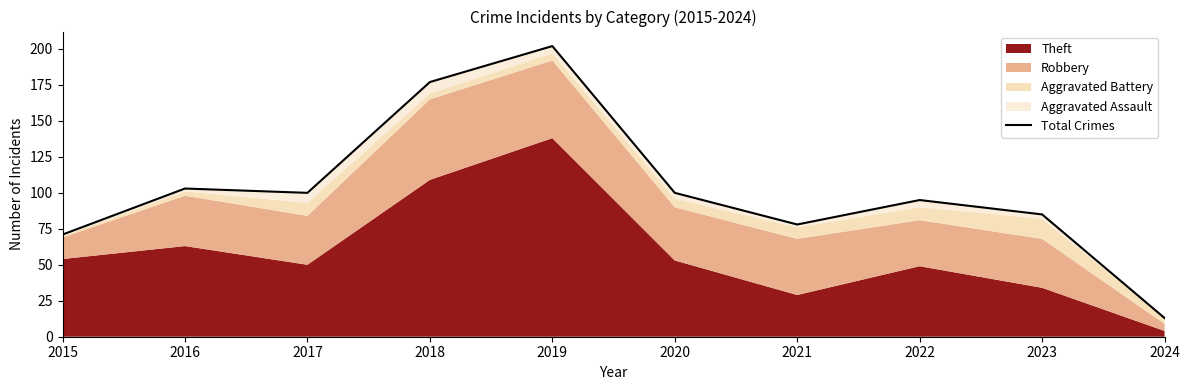

Does the chart display data point markers on the line(s)?

No